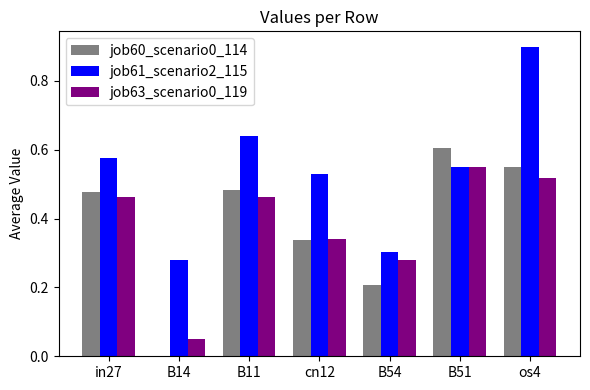

What is the sum of all job60_scenario0_114 values?

2.7